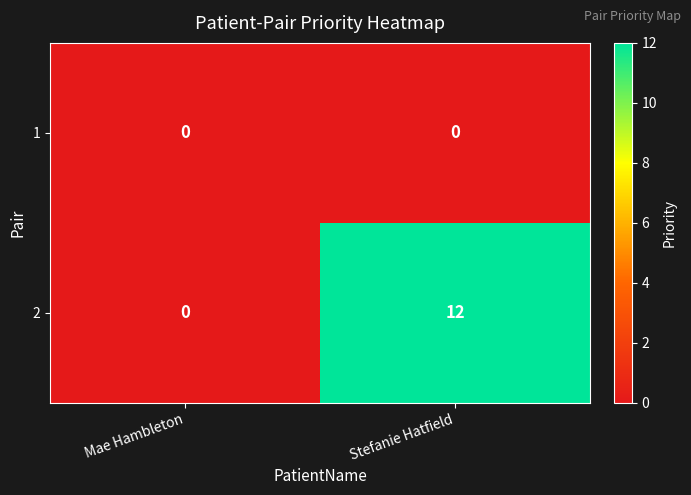

What is the maximum value for 2?

12